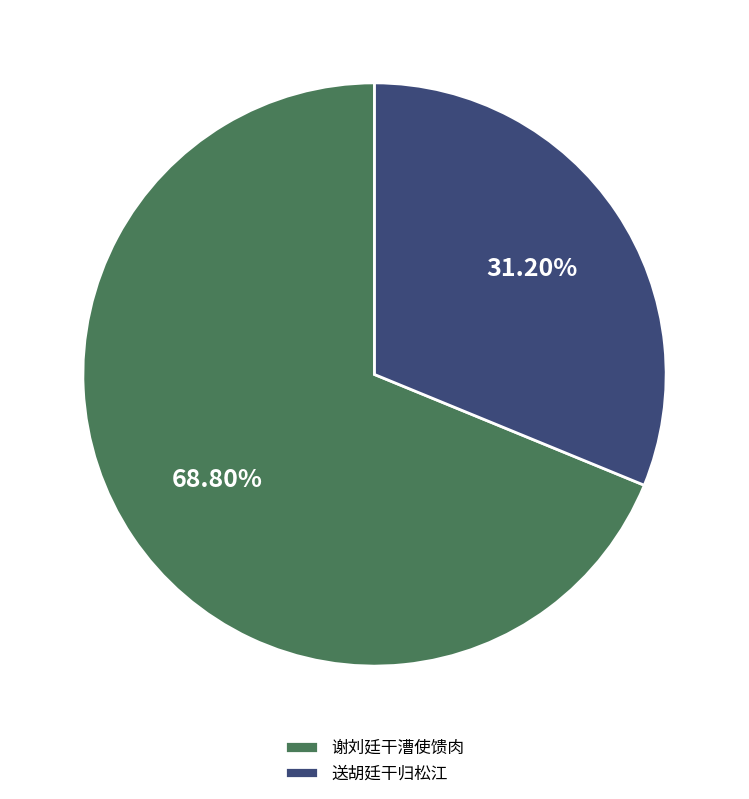

Count the number of slices in the pie.

2